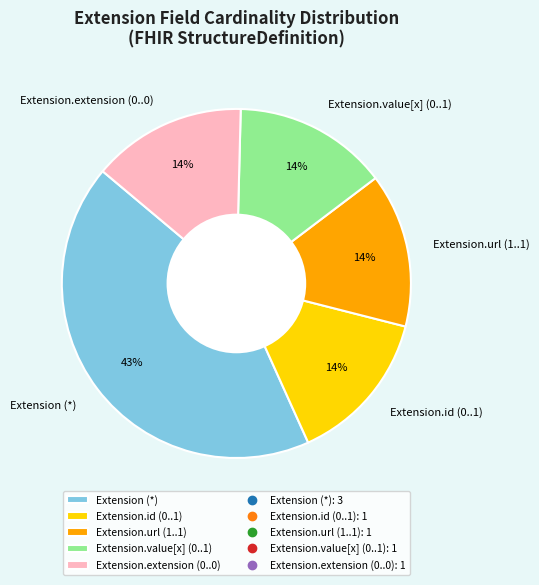

Combined, do Extension (*) and Extension.extension (0..0) account for over 50%?

Yes